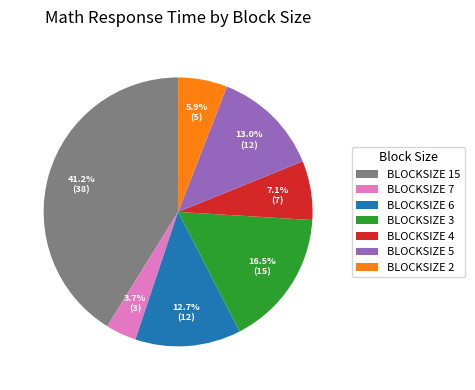

Is BLOCKSIZE 6 the majority of the pie?

No